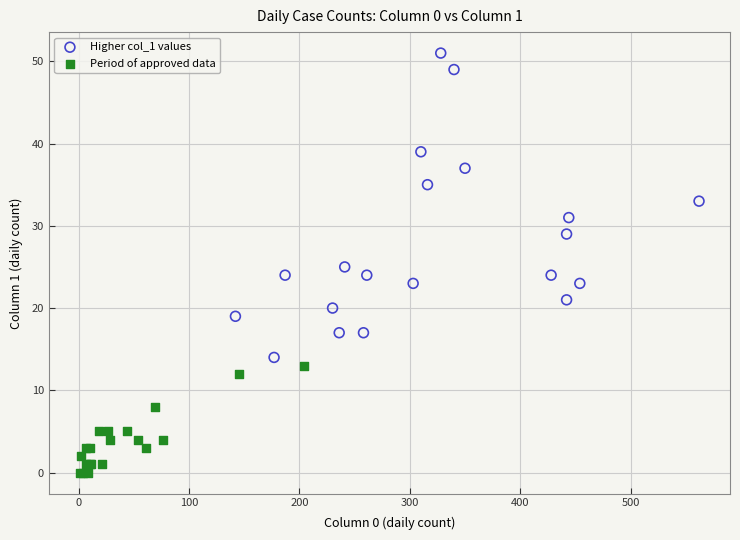

Which series reaches the maximum Y coordinate?

Higher col_1 values